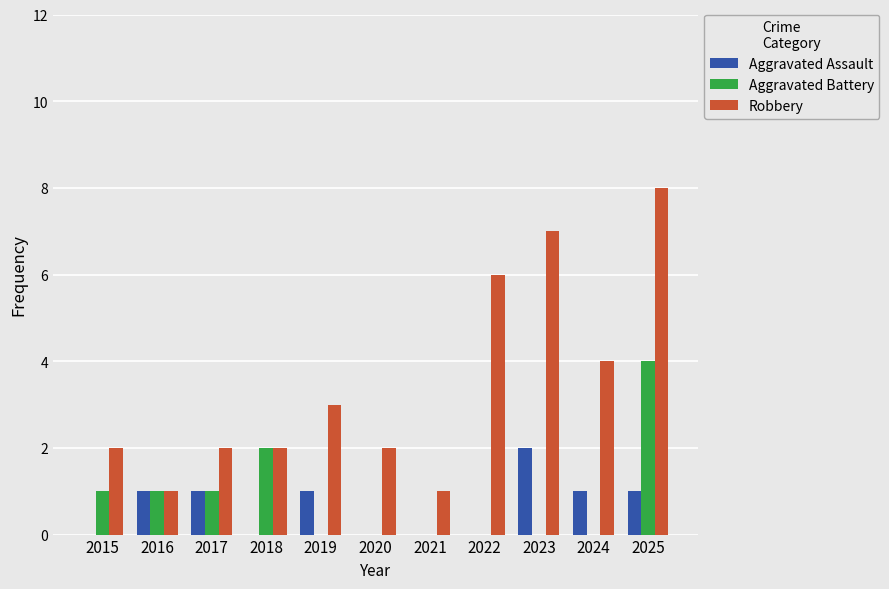

Is it true that Aggravated Battery equals 0 at 2022?

True